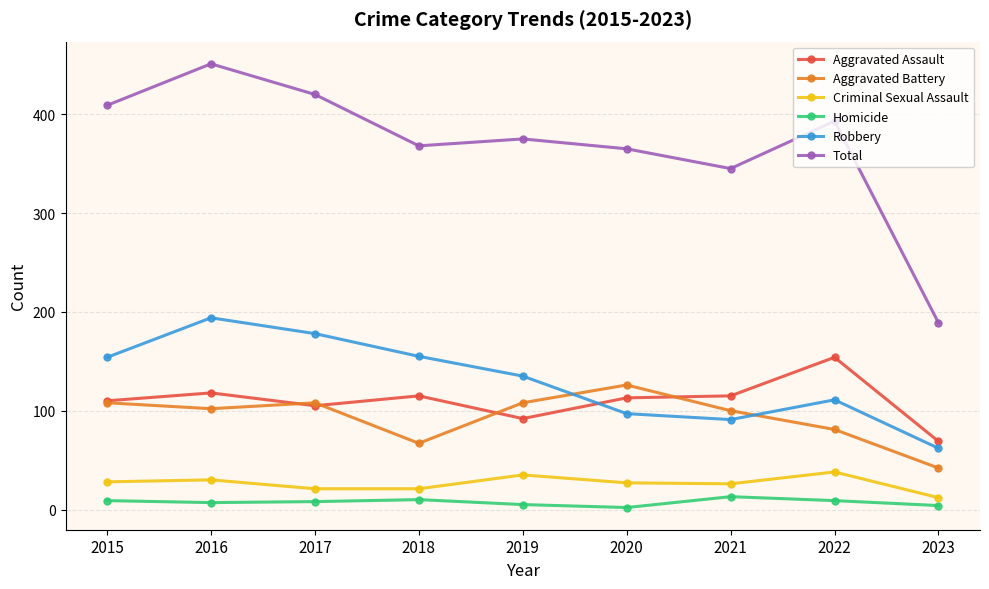

True or false: Total and Criminal Sexual Assault intersect in this chart.

False